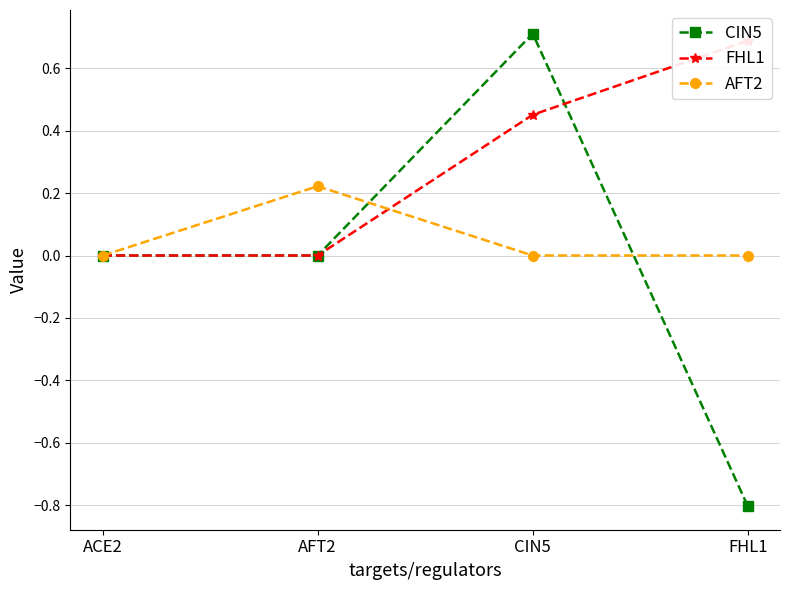

Does the chart have visible grid lines?

Yes